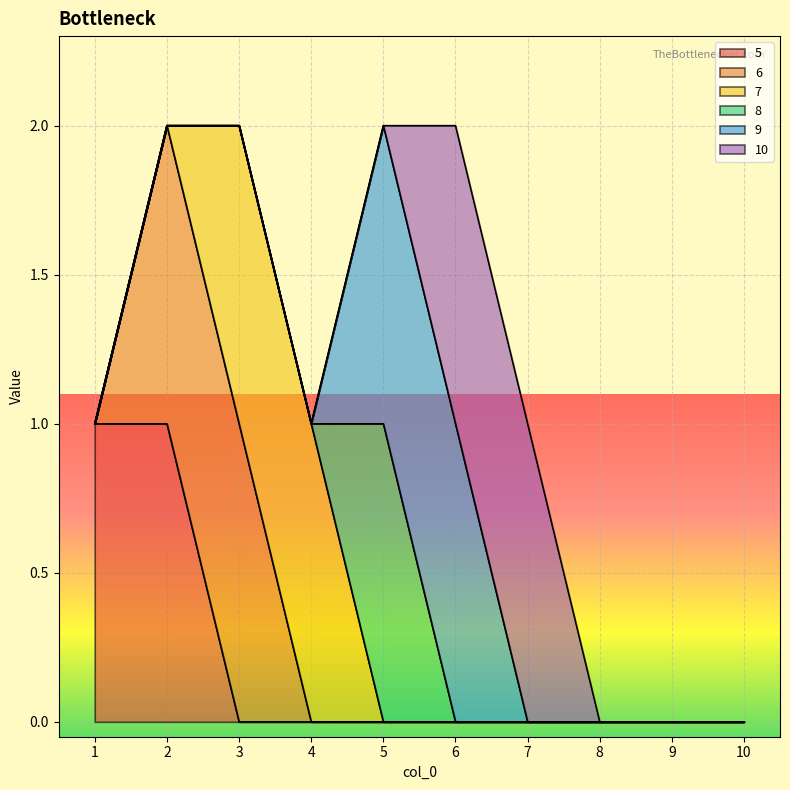

Where is 8 nearest to the value 0?

1